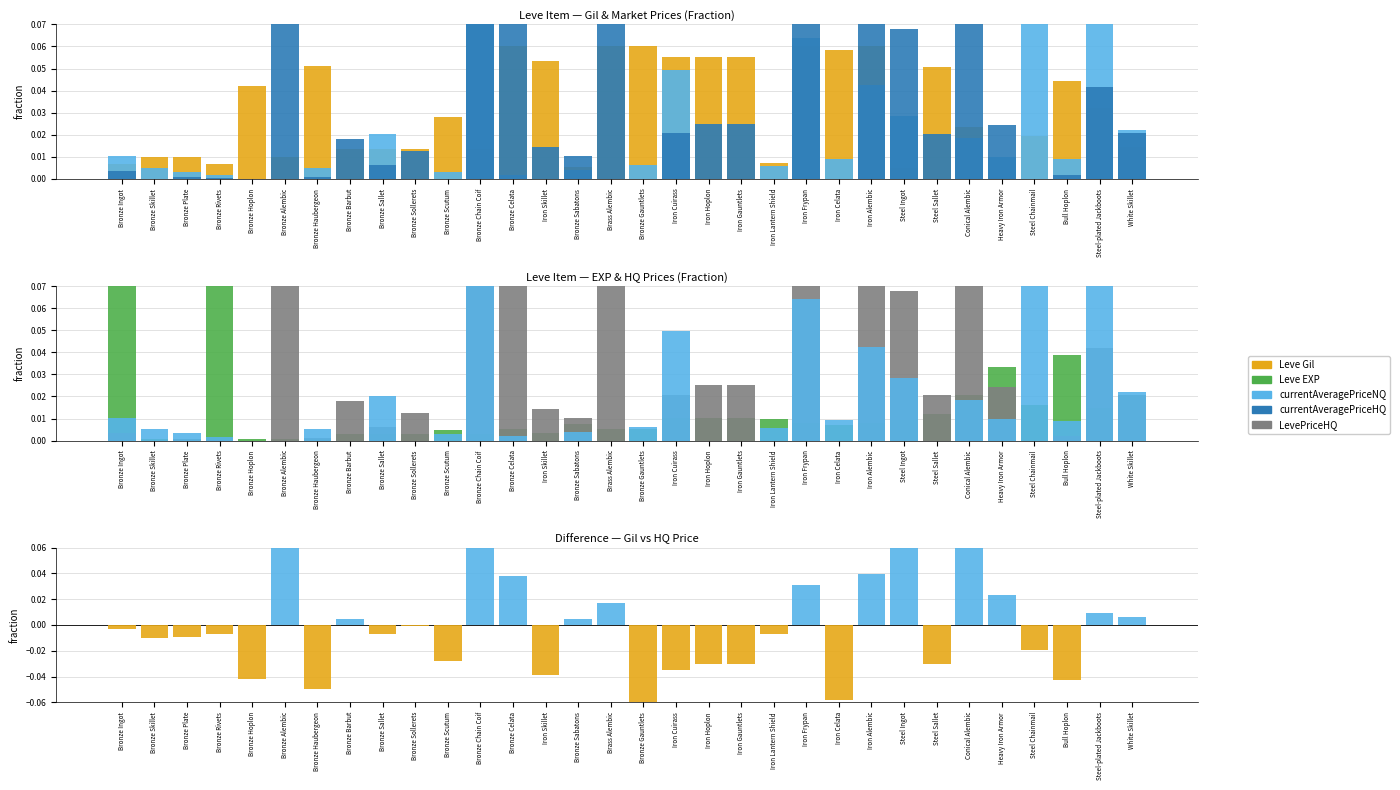

List the series in order of their peak value, lowest first.

Leve Gil, currentAveragePriceHQ, LevePriceHQ, Leve EXP, currentAveragePriceNQ